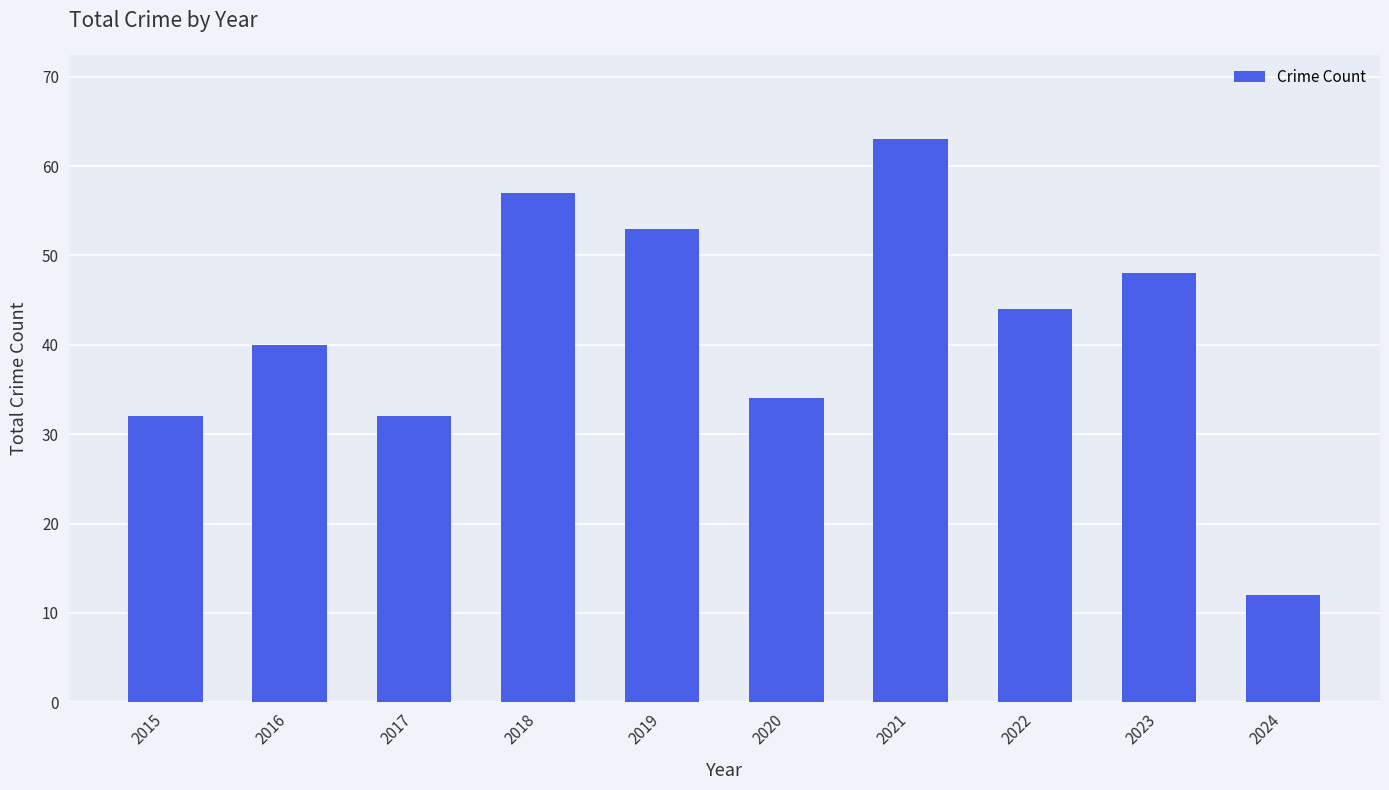

Reading left to right, what are all the values shown in this chart?

32	40	32	57	53	34	63	44	48	12